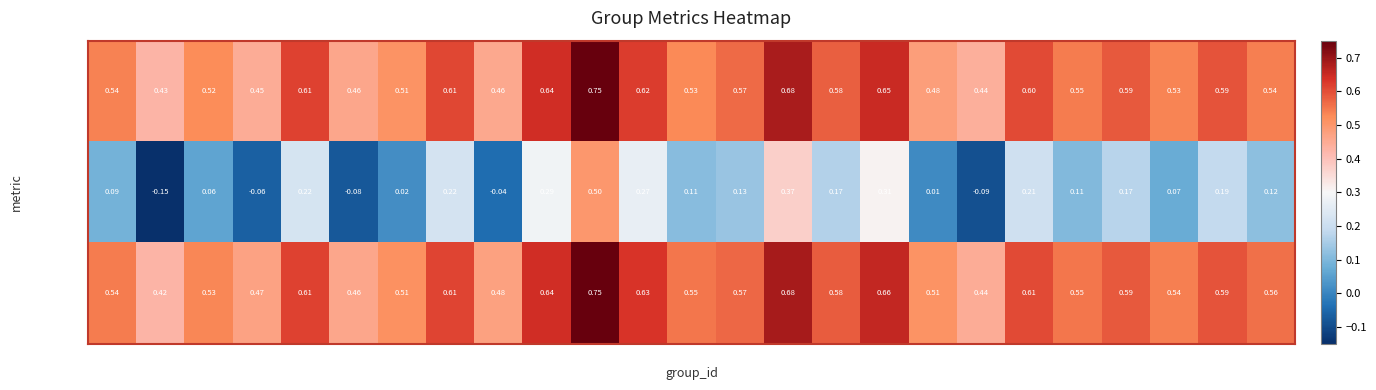

Which series changed the most between 16 and 19?

kappa